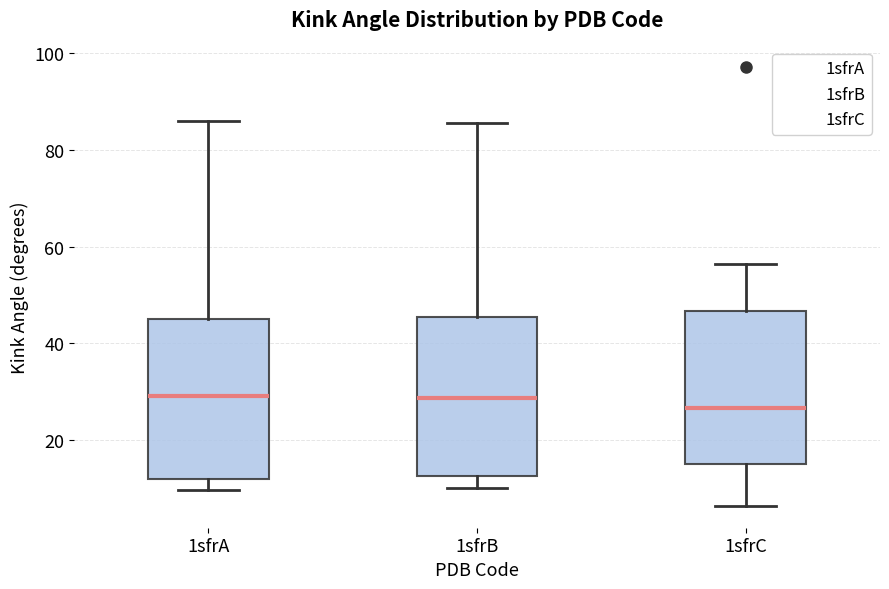

Where is the upper edge of the box for 1sfrB on the y-axis? The values are not printed on the chart, so give them approximately, as read against the axis.

46